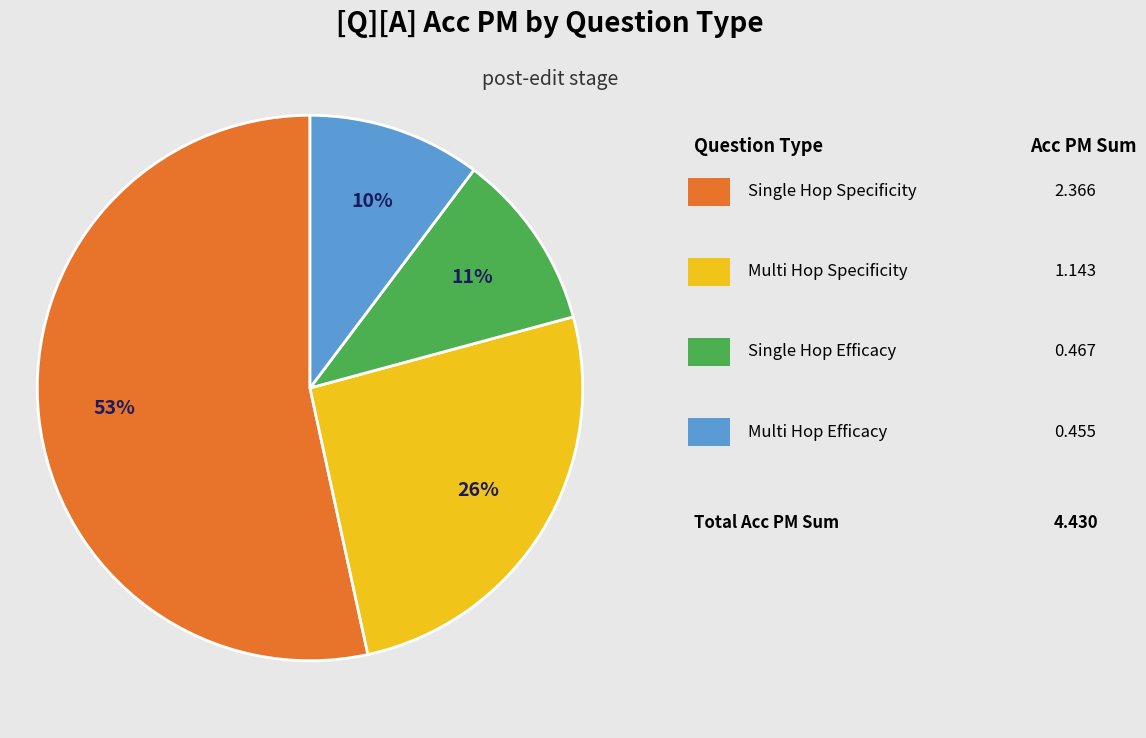

How many segments does this pie chart have?

4